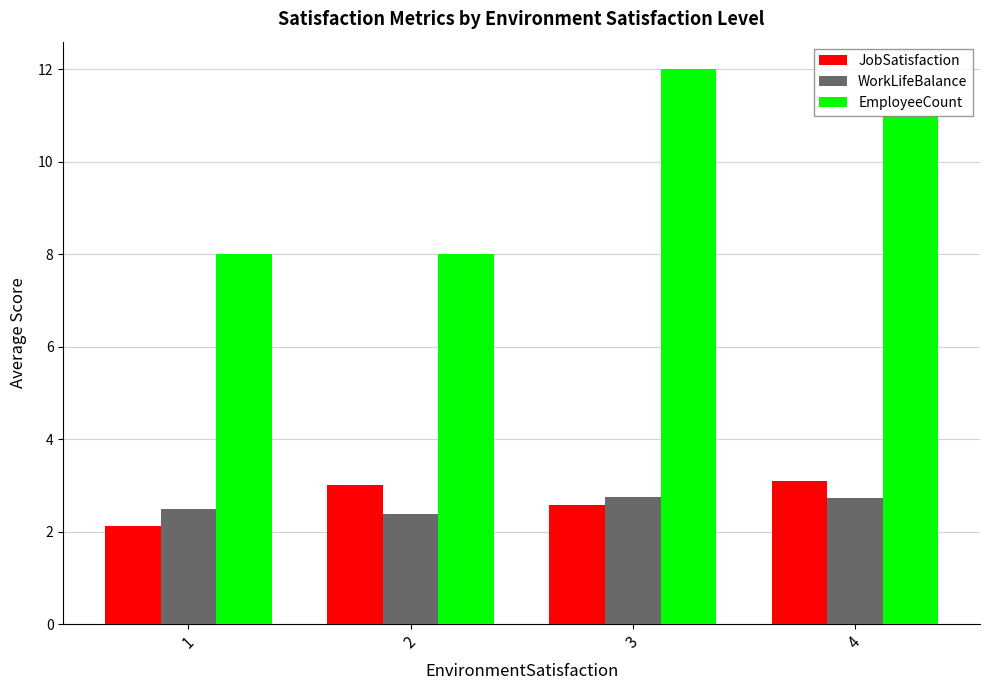

At which category is the sum across all series the highest?

3